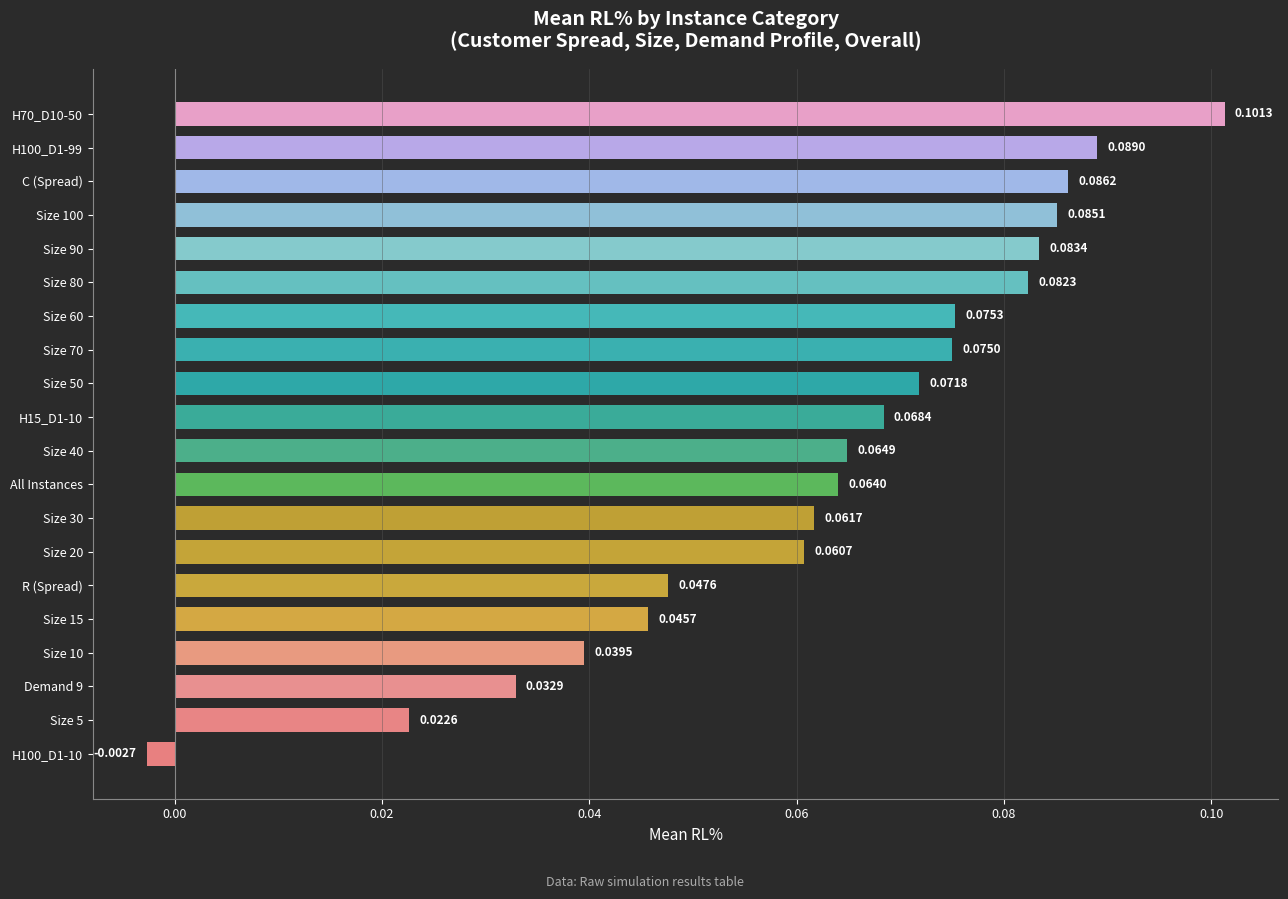

List the labels in order of value, largest first.

H70_D10-50, H100_D1-99, C (Spread), Size 100, Size 90, Size 80, Size 60, Size 70, Size 50, H15_D1-10, Size 40, All Instances, Size 30, Size 20, R (Spread), Size 15, Size 10, Demand 9, Size 5, H100_D1-10